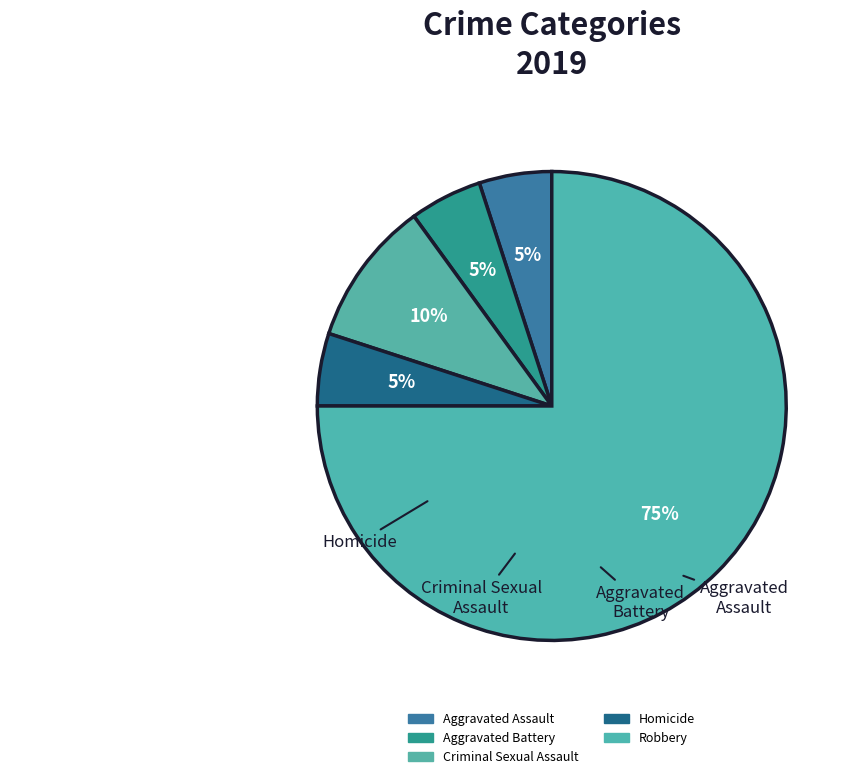

How many segments does this pie chart have?

5